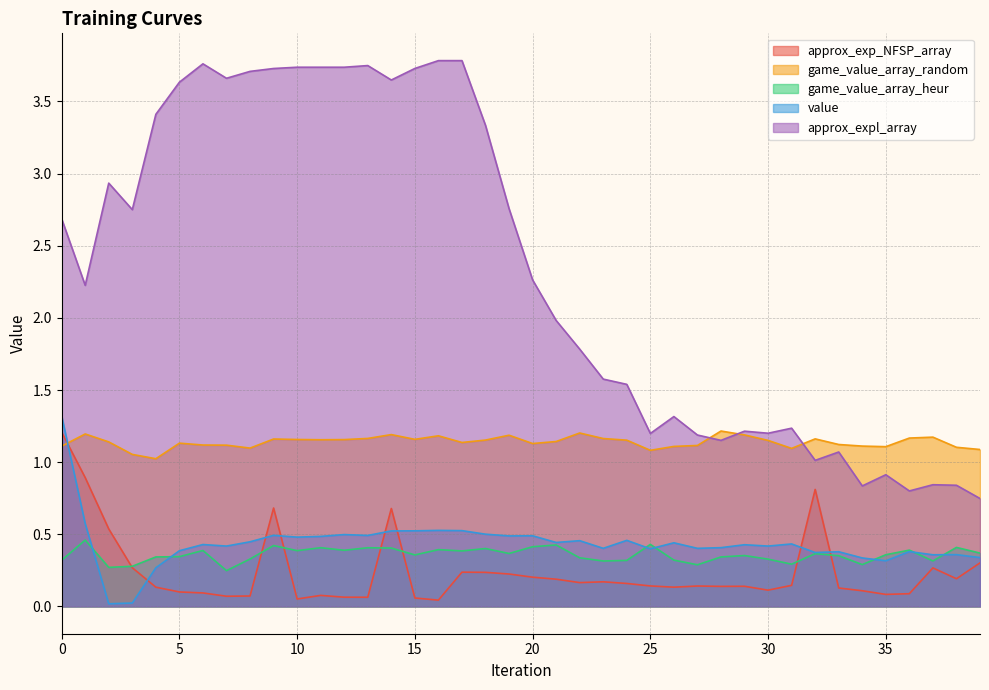

What is the sum of all game_value_array_random values?

45.6